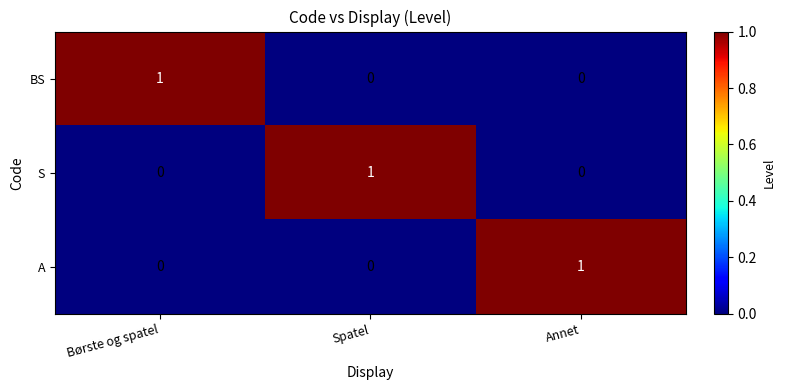

Is it true that A equals 0 at Børste og spatel?

True